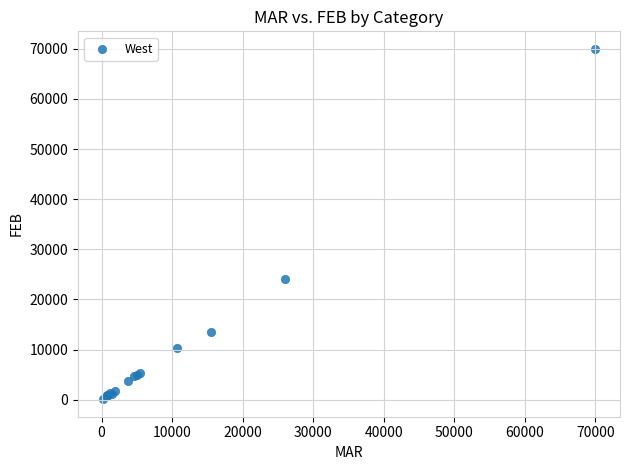

What Y value in the scatter plot is closest to 35050?

24000